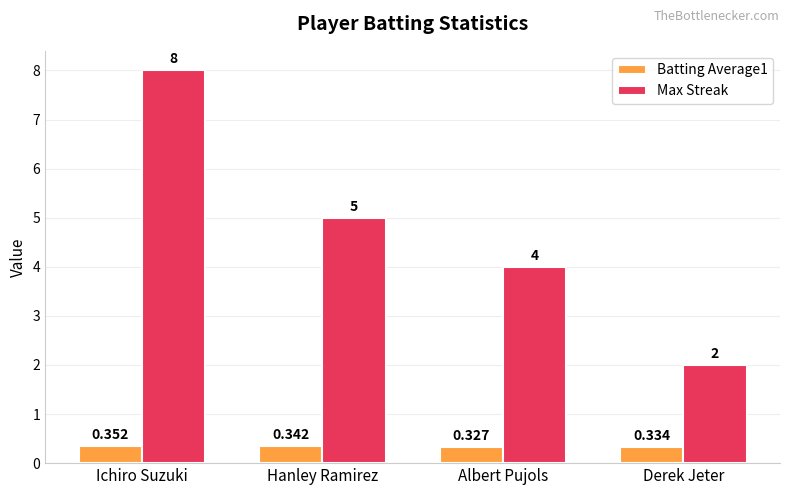

How many bars are there in total?

8